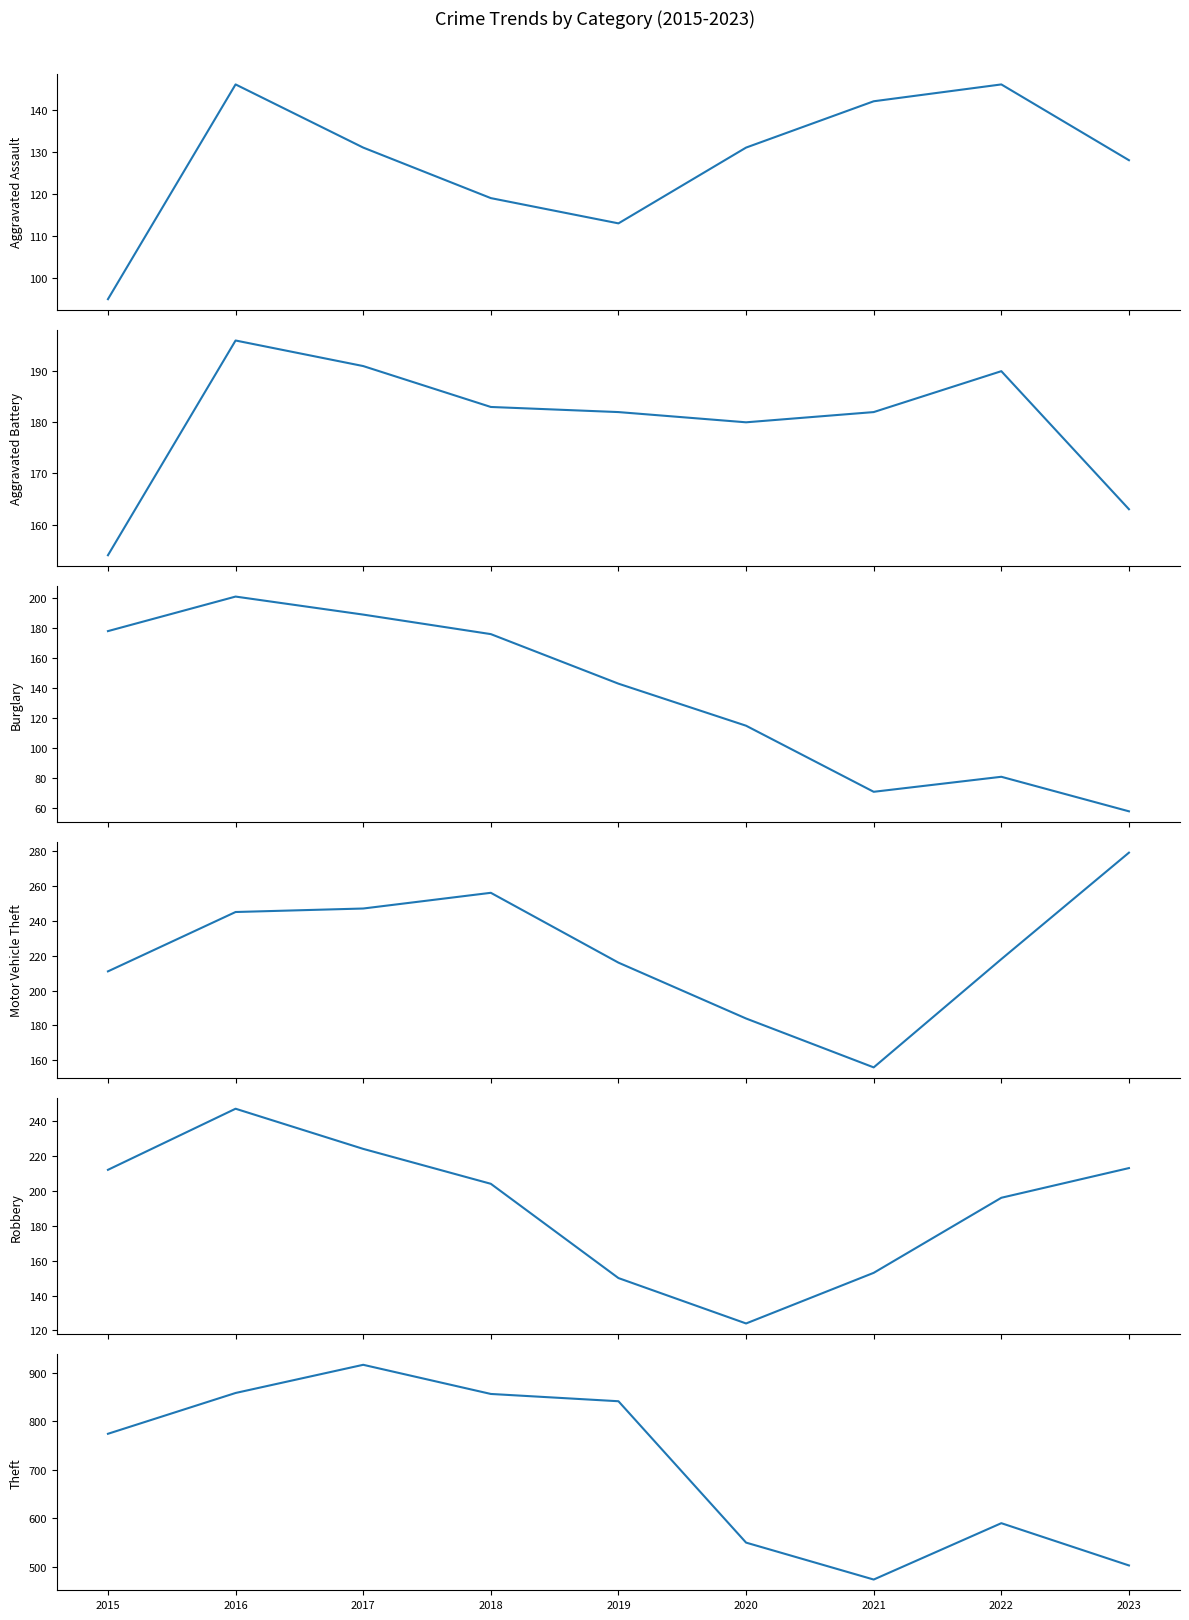

Which series changed the most between 2015 and 2021?

Theft